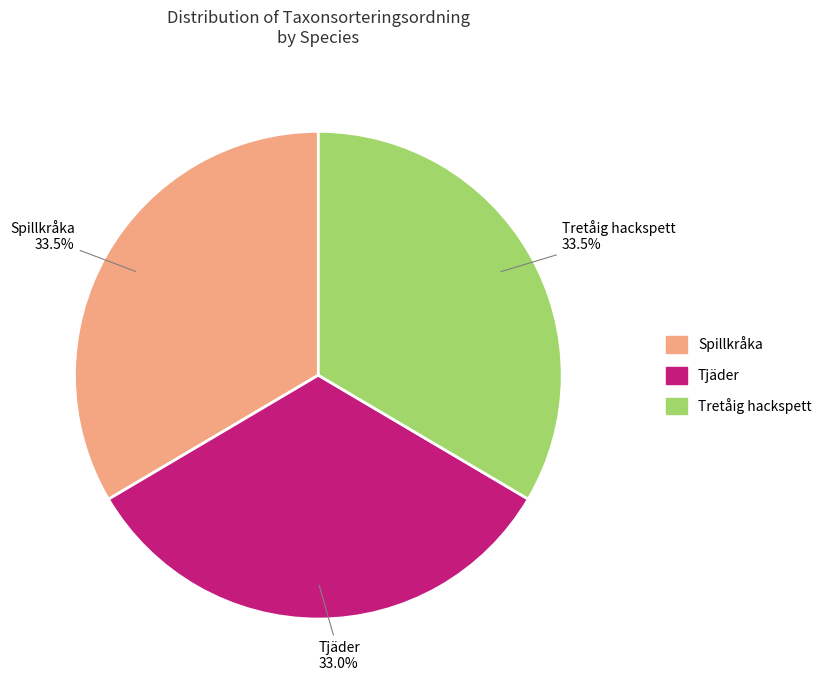

What is the ratio of the value at Spillkråka to the value at Tretåig hackspett?

1.0